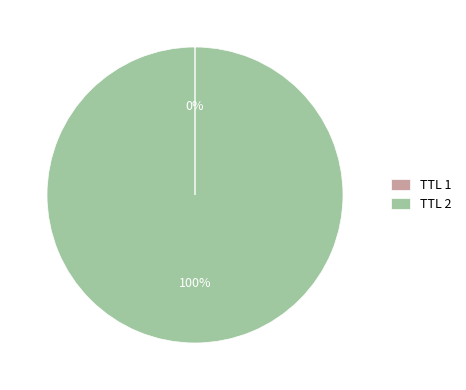

Which slice represents more than half of the pie?

TTL 2